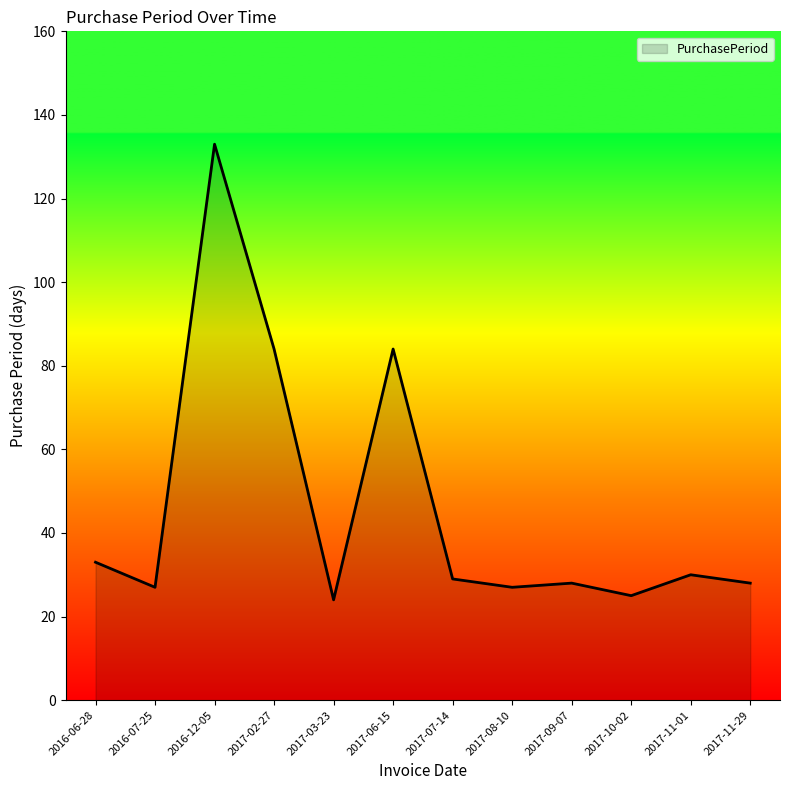

Does the chart have visible grid lines?

No